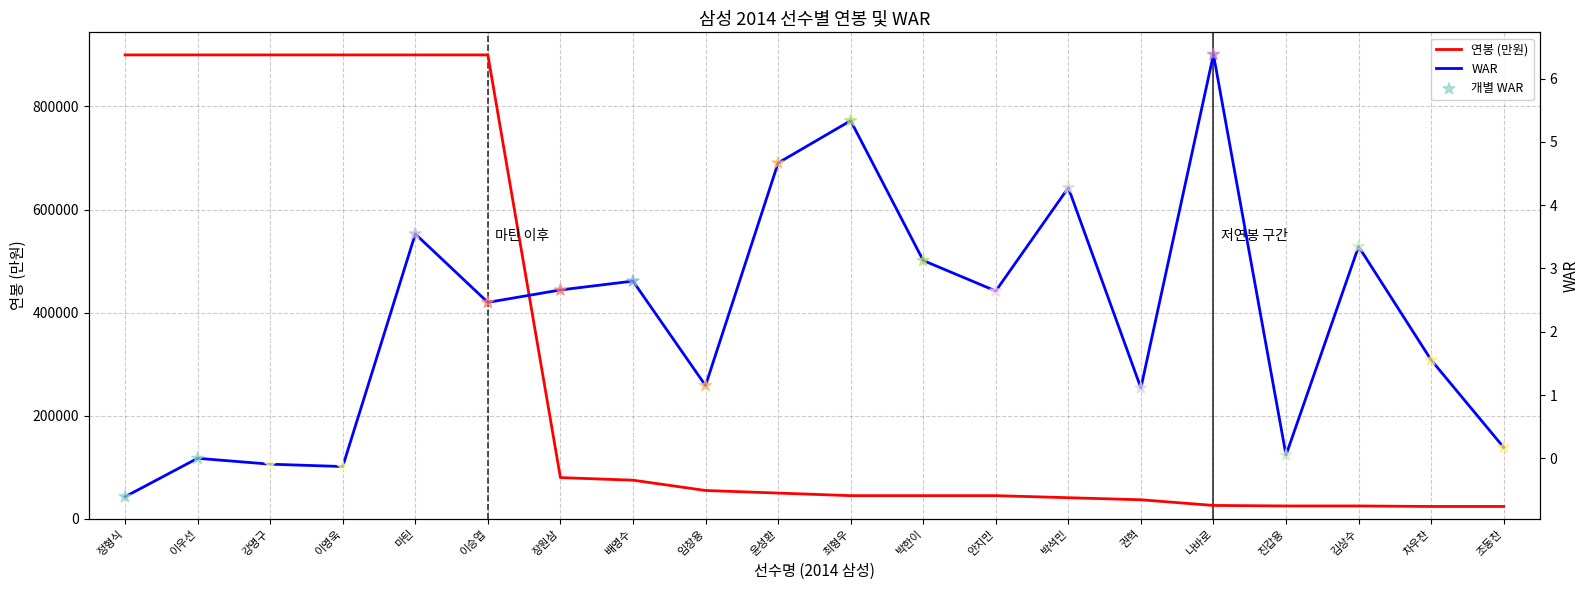

At how many categories does at least one series exceed 107412?

6